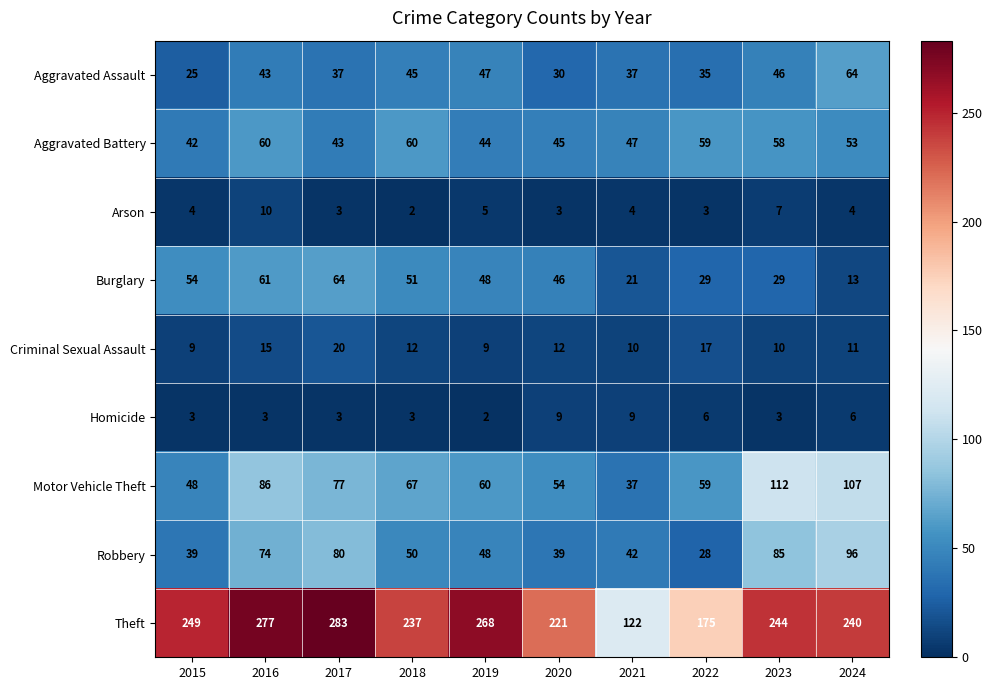

How many data points in Motor Vehicle Theft are less than 67?

5